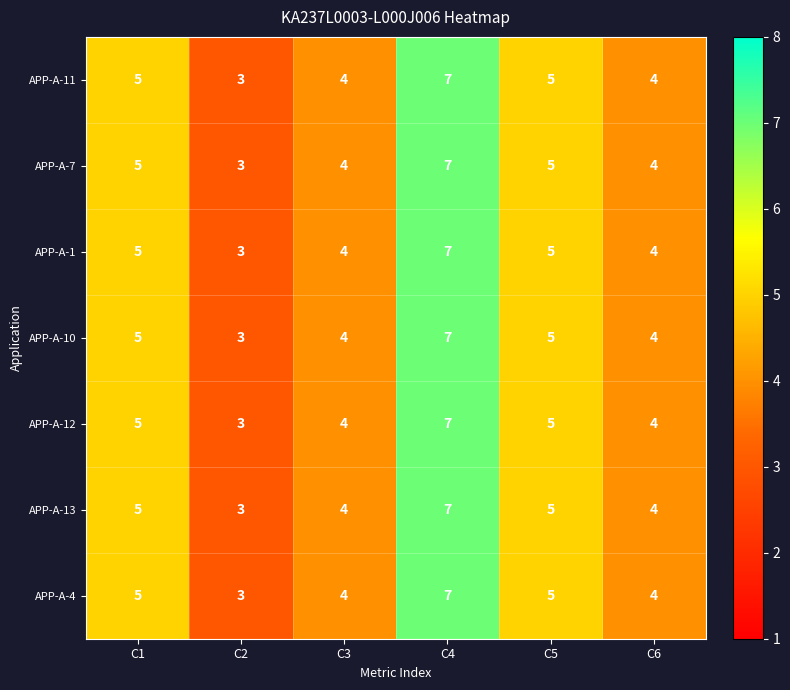

What is the total value across all series at C1?

35